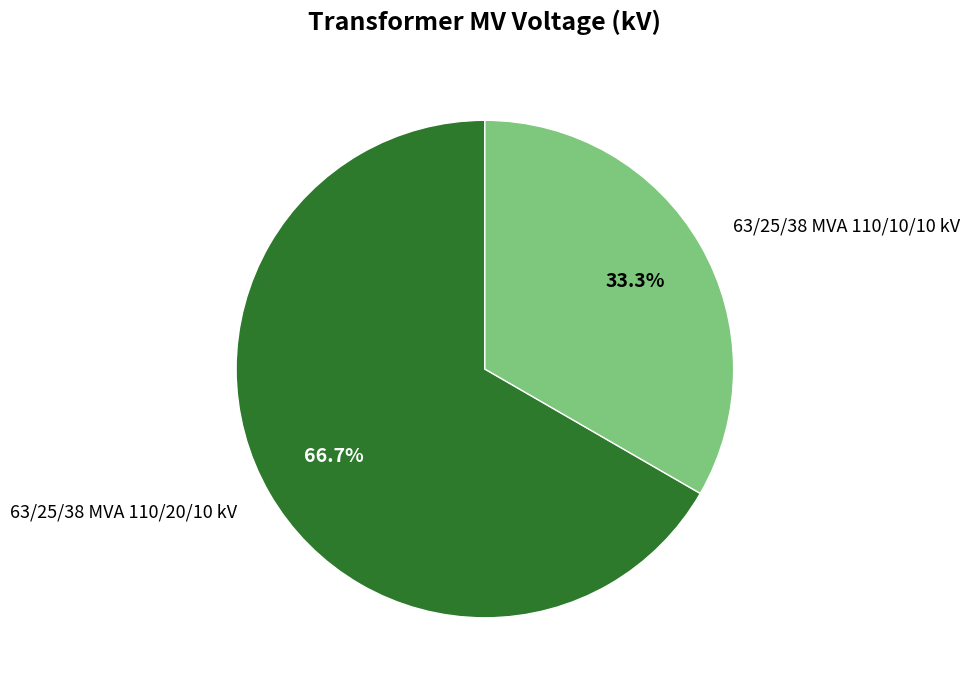

Which category accounts for the majority?

63/25/38 MVA 110/20/10 kV